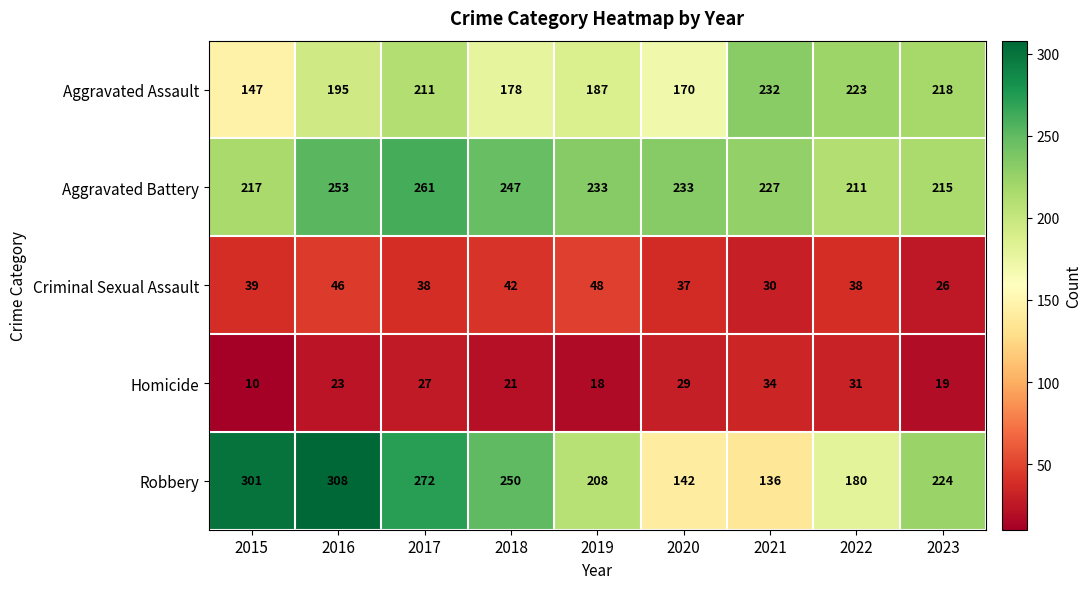

Which label corresponds to the smallest value in the chart?

2015